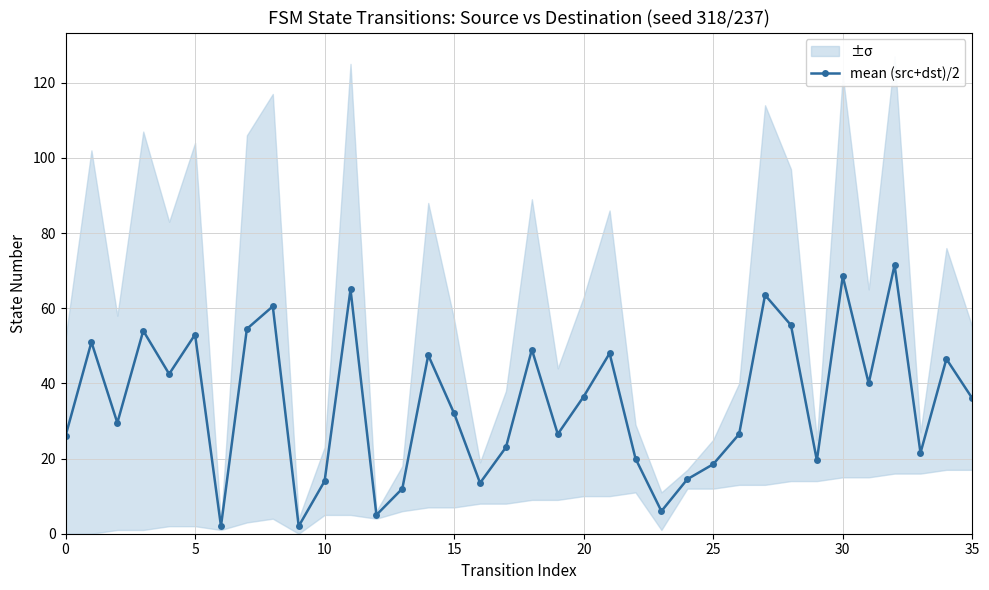

How many lines are shown in the chart?

1